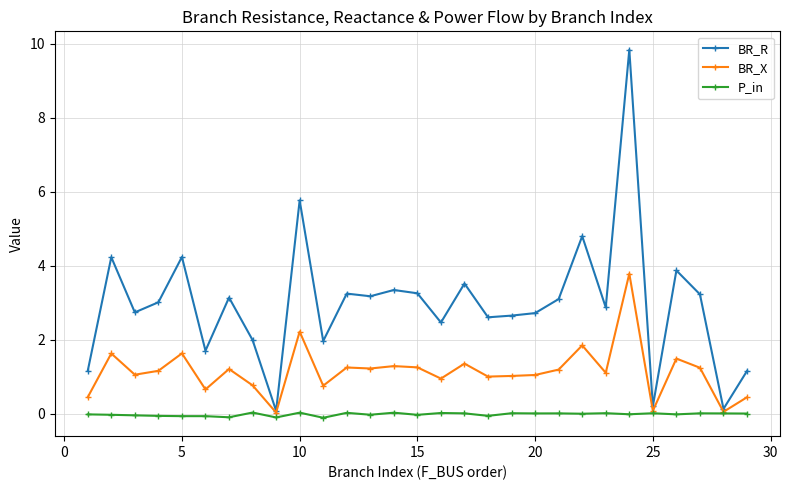

How many categories are shown in the chart?

29